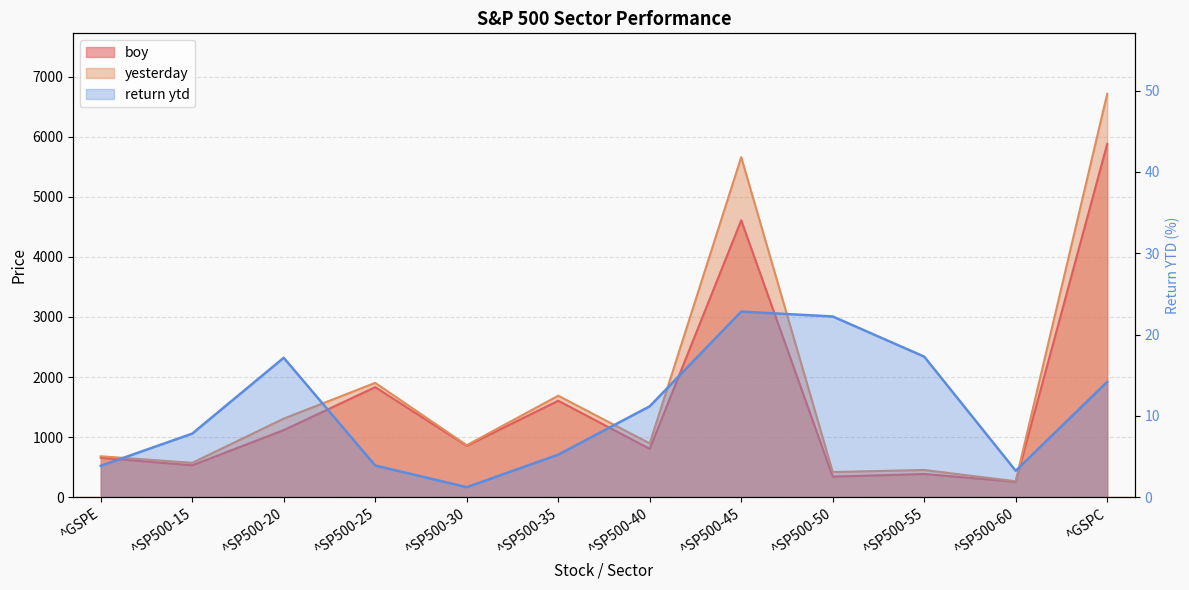

Which category has the highest value across all series?

^GSPC